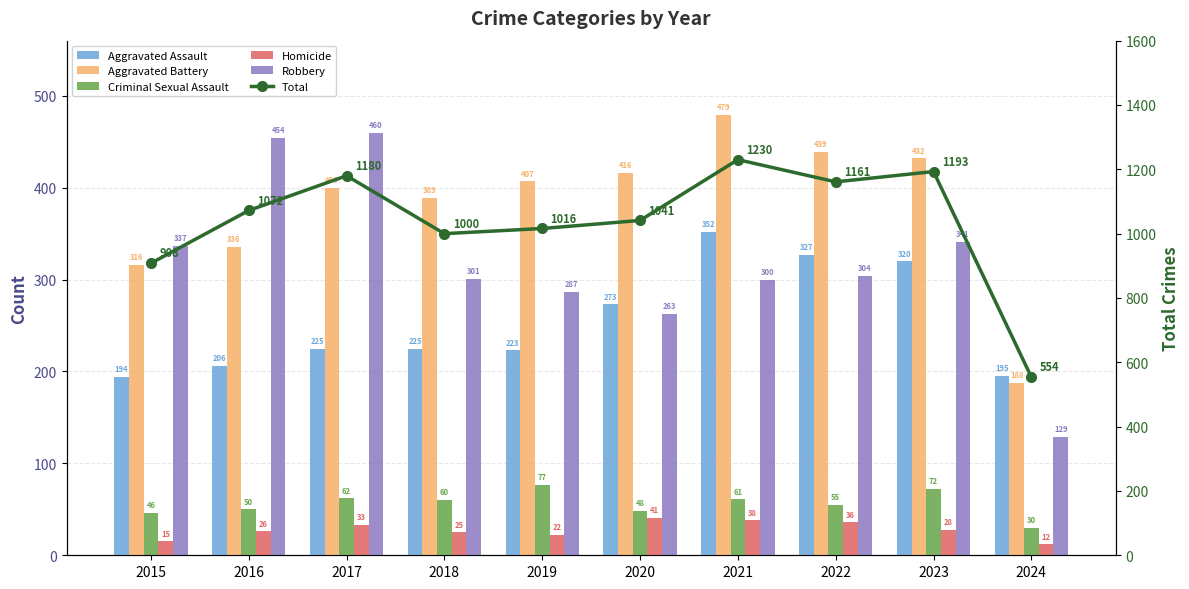

Count the number of data series in this chart.

6